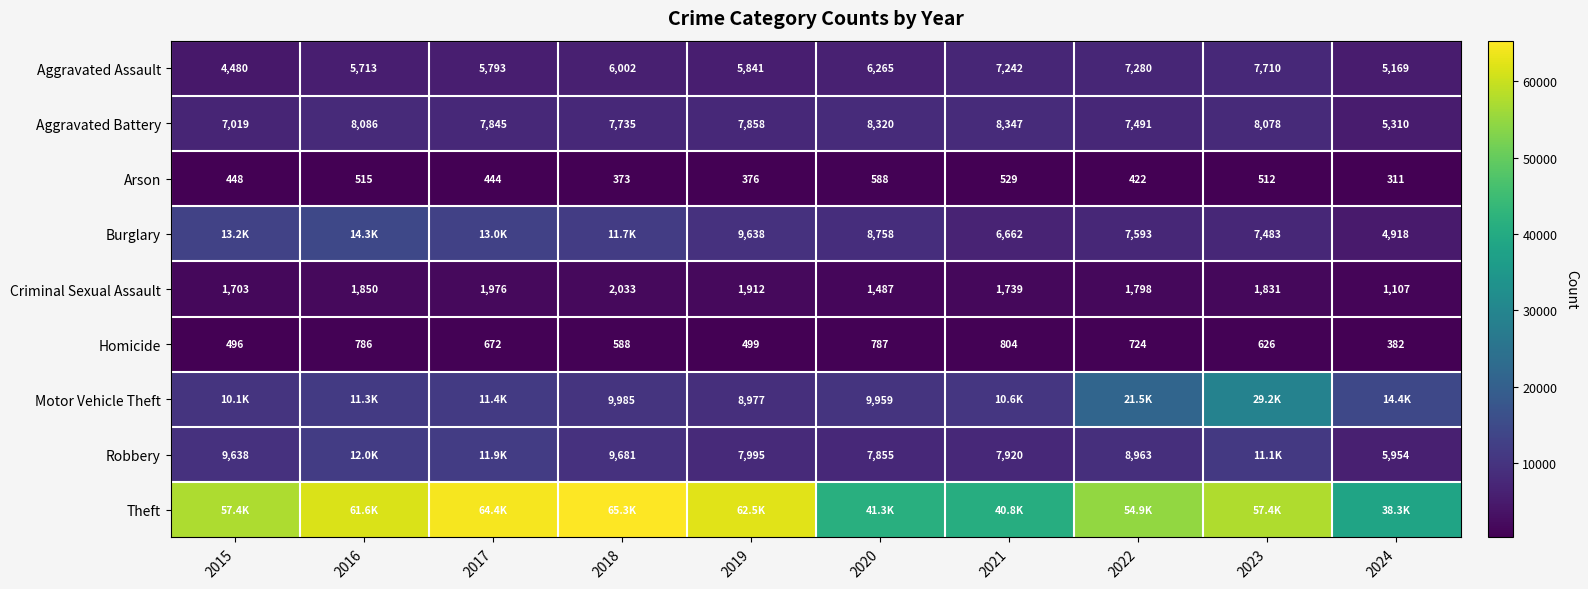

True or false: Burglary has a value of 8758 at 2020.

True